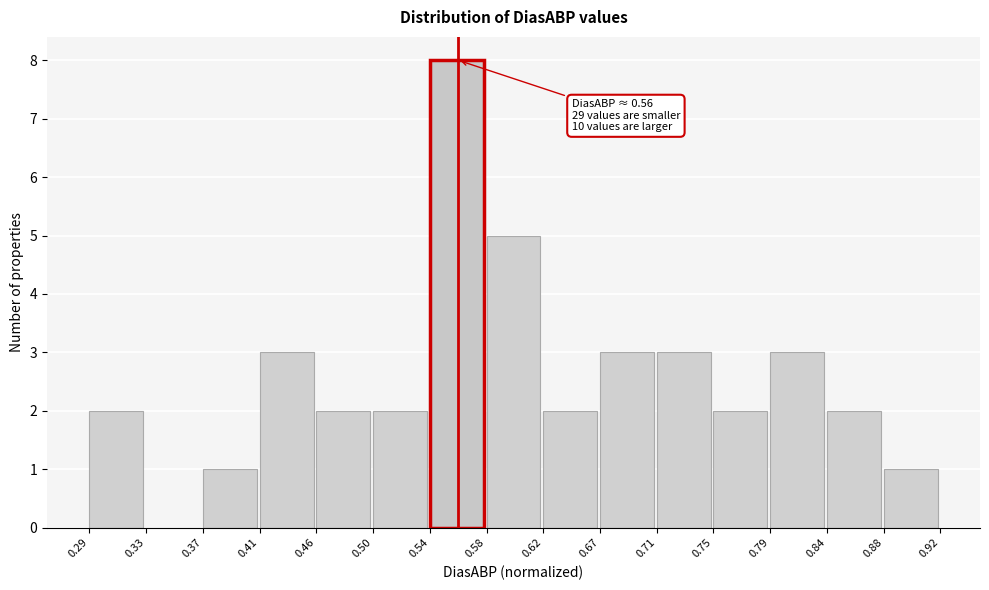

Which range on the x-axis has the tallest bar?

0.54 to 0.58